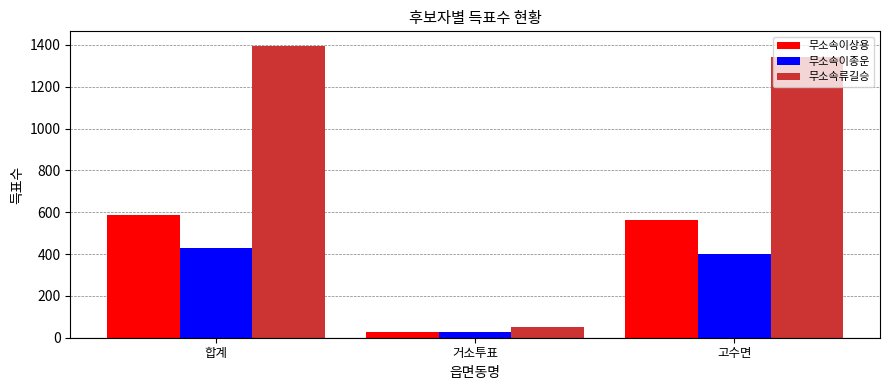

Rank the categories by 무소속이종운 value from highest to lowest.

합계, 고수면, 거소투표